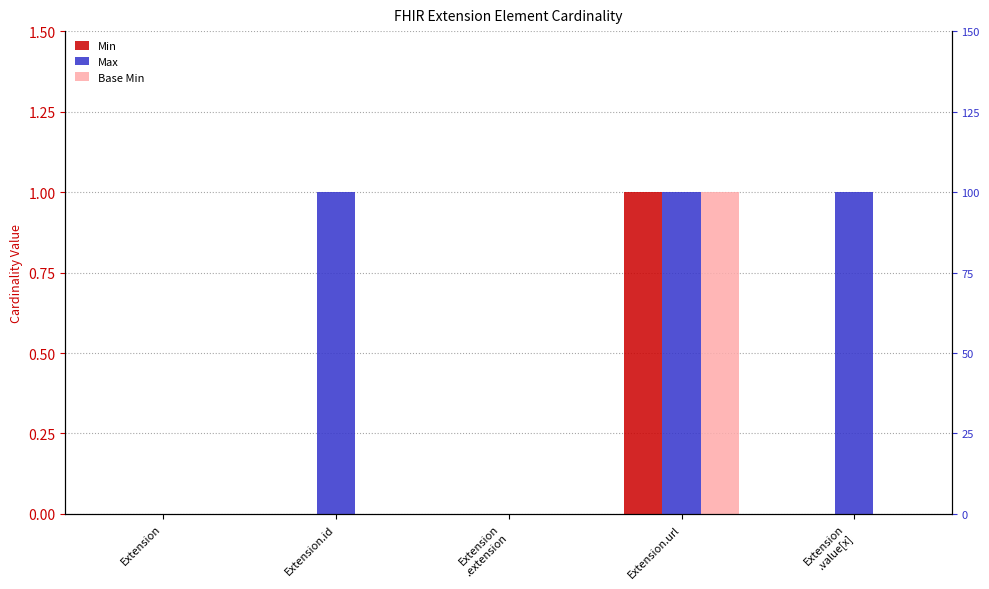

Where is Base Min nearest to the value 0?

Extension